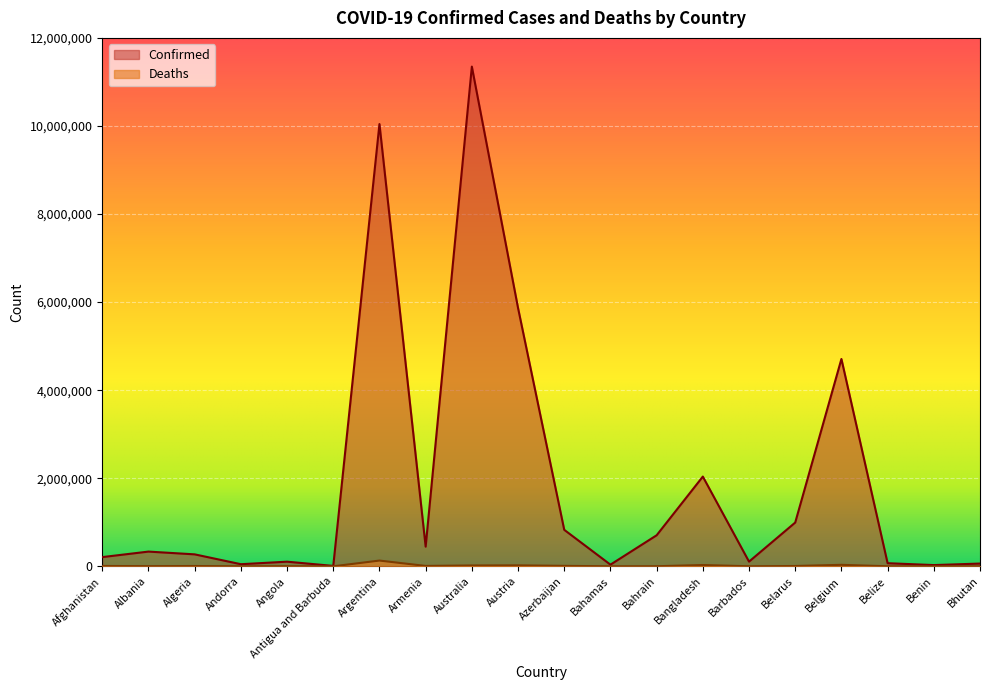

What is the label of the 15th point from the right?

Antigua and Barbuda